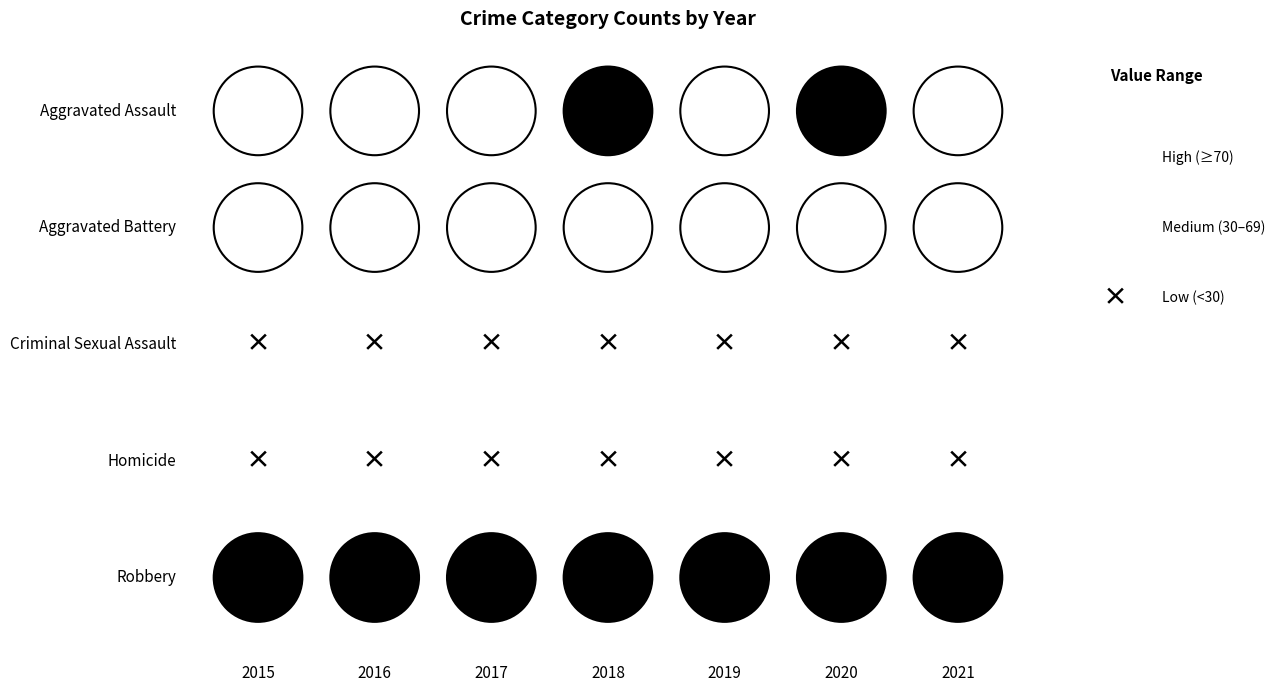

Where does the Aggravated Battery series first go above 50?

2016